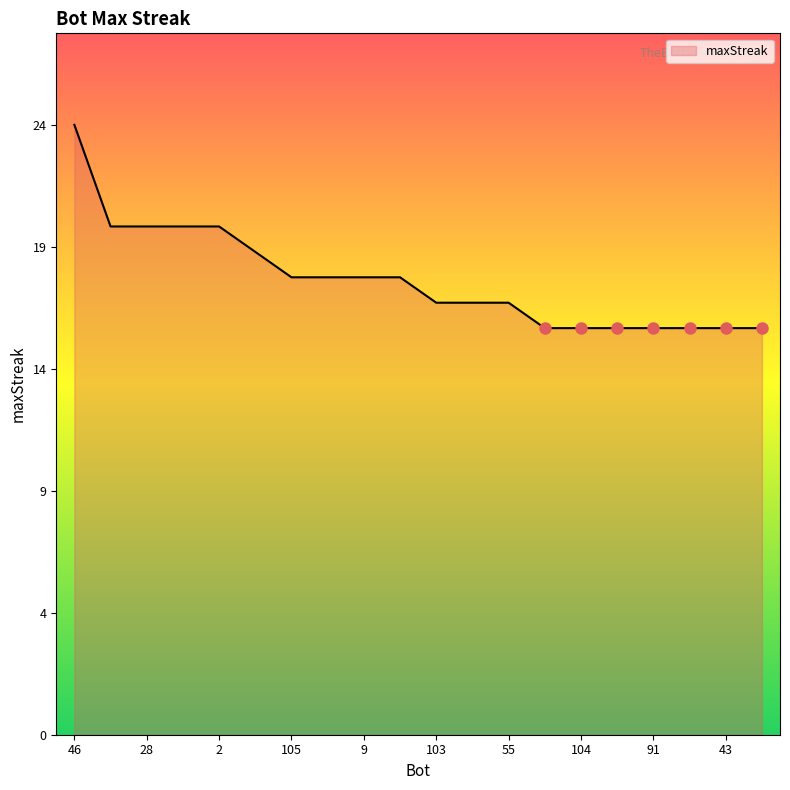

How many values are between 16 and 20?

19